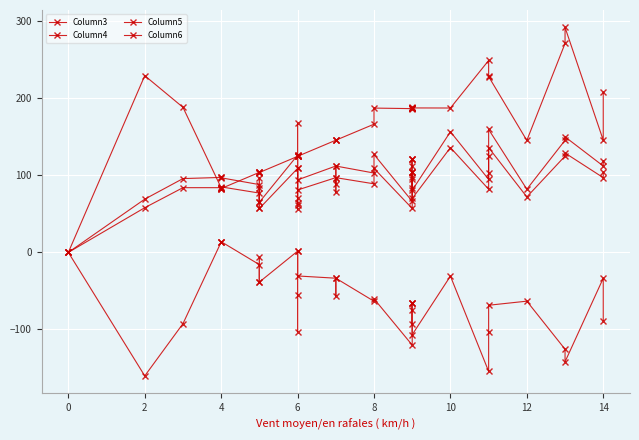

What is the difference between the maximum and minimum values in the Column3 series?

292.0